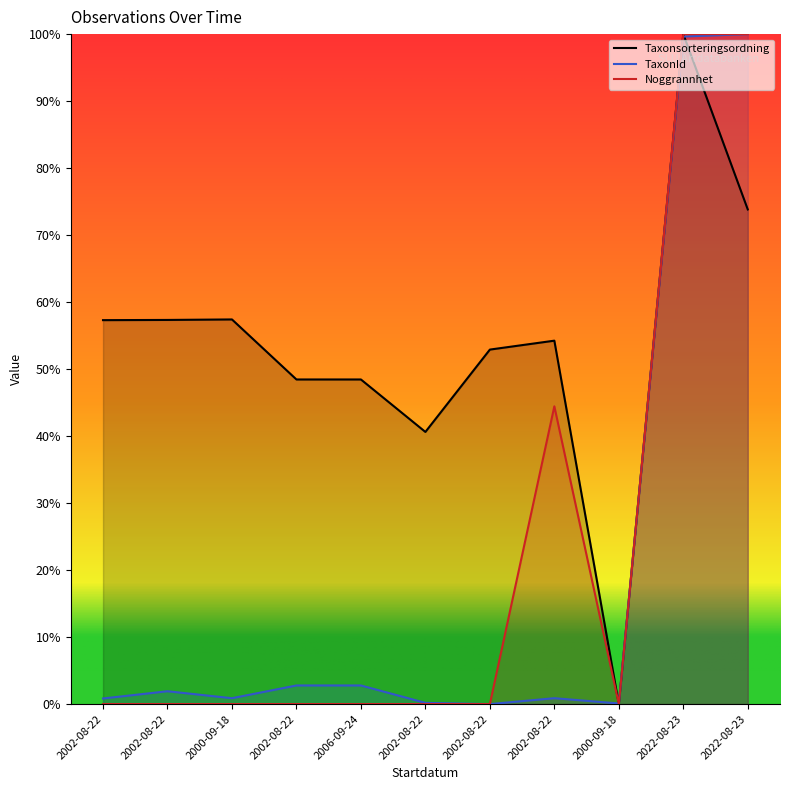

At which category is the sum across all series the highest?

2022-08-23